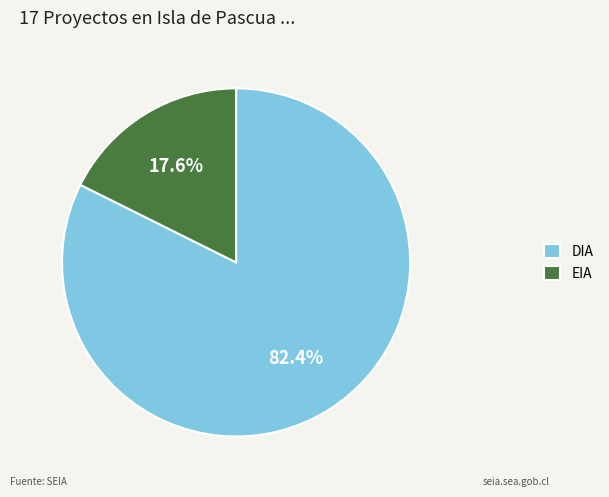

Rank the categories by value from lowest to highest.

EIA, DIA